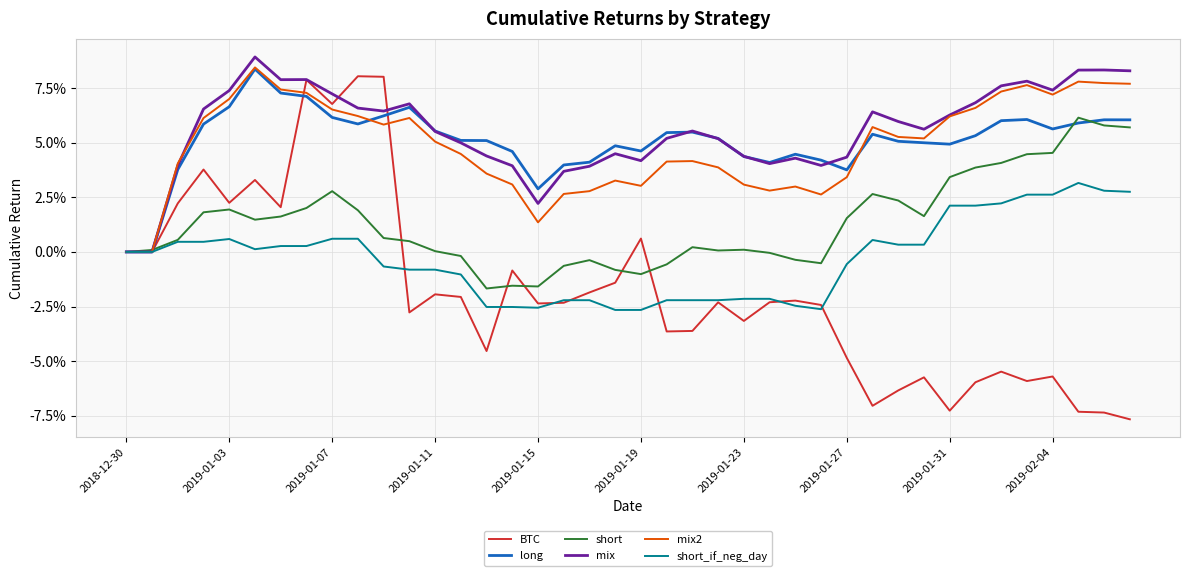

Rank the series by their maximum value, from highest to lowest.

mix, mix2, long, BTC, short, short_if_neg_day